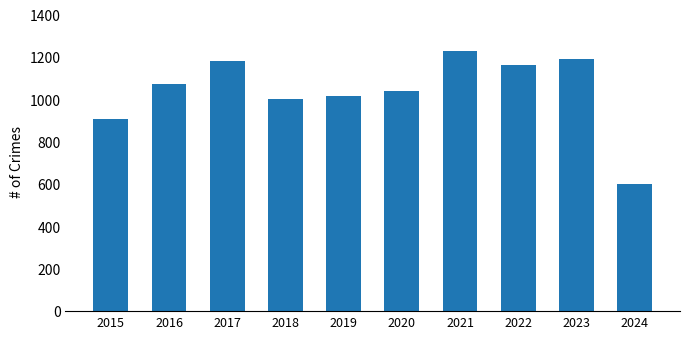

What is the value of the 10th bar from the left?

600